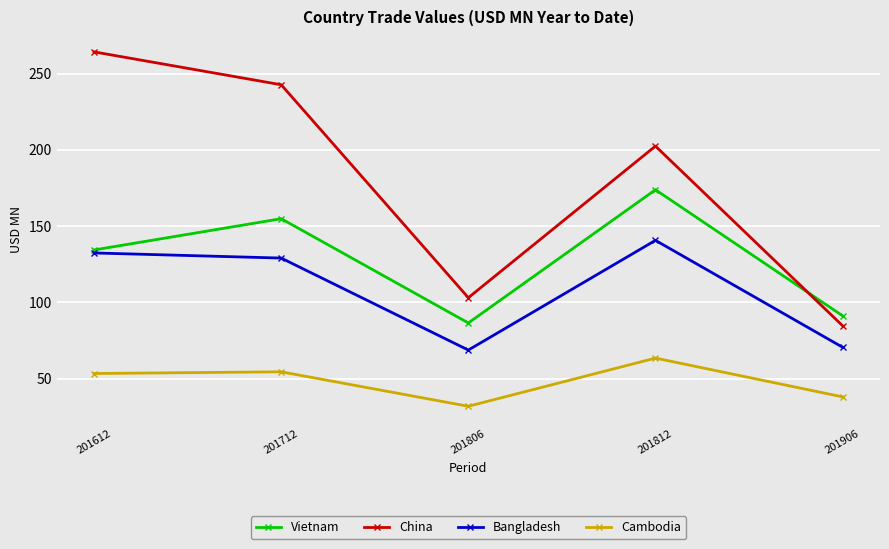

What is the greatest value displayed?

264.3